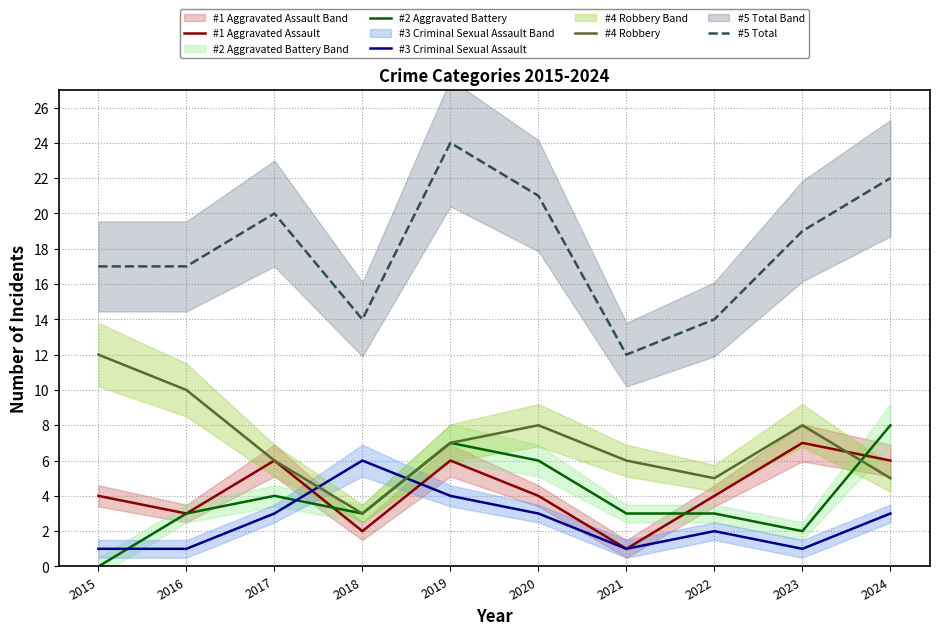

What is the lowest value of the #3 Criminal Sexual Assault series?

1